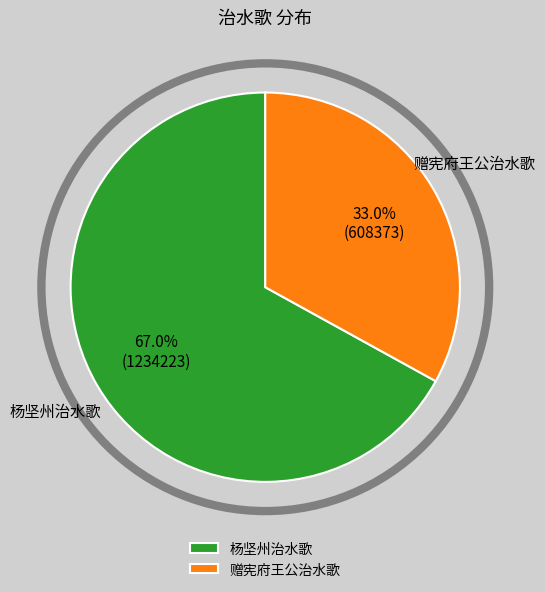

Does 杨坚州治水歌 represent more than half of the total?

Yes